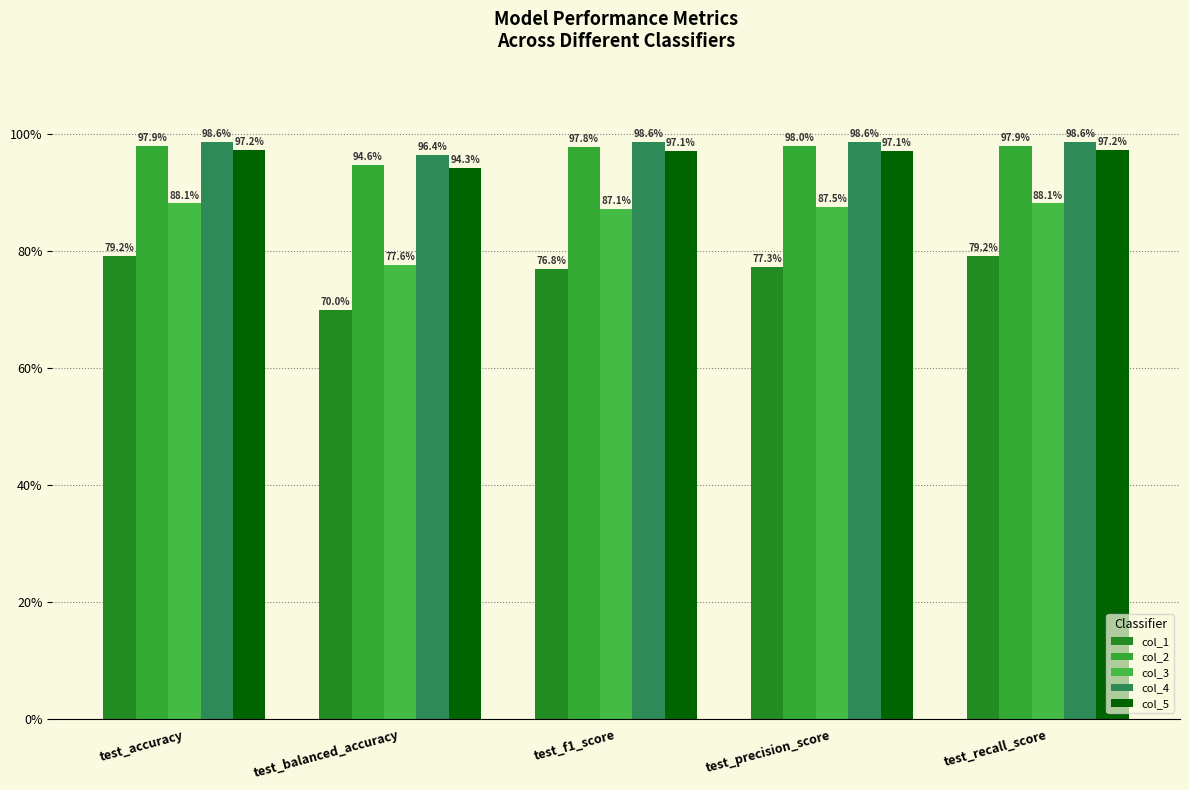

Read the col_3 value at test_balanced_accuracy.

0.8